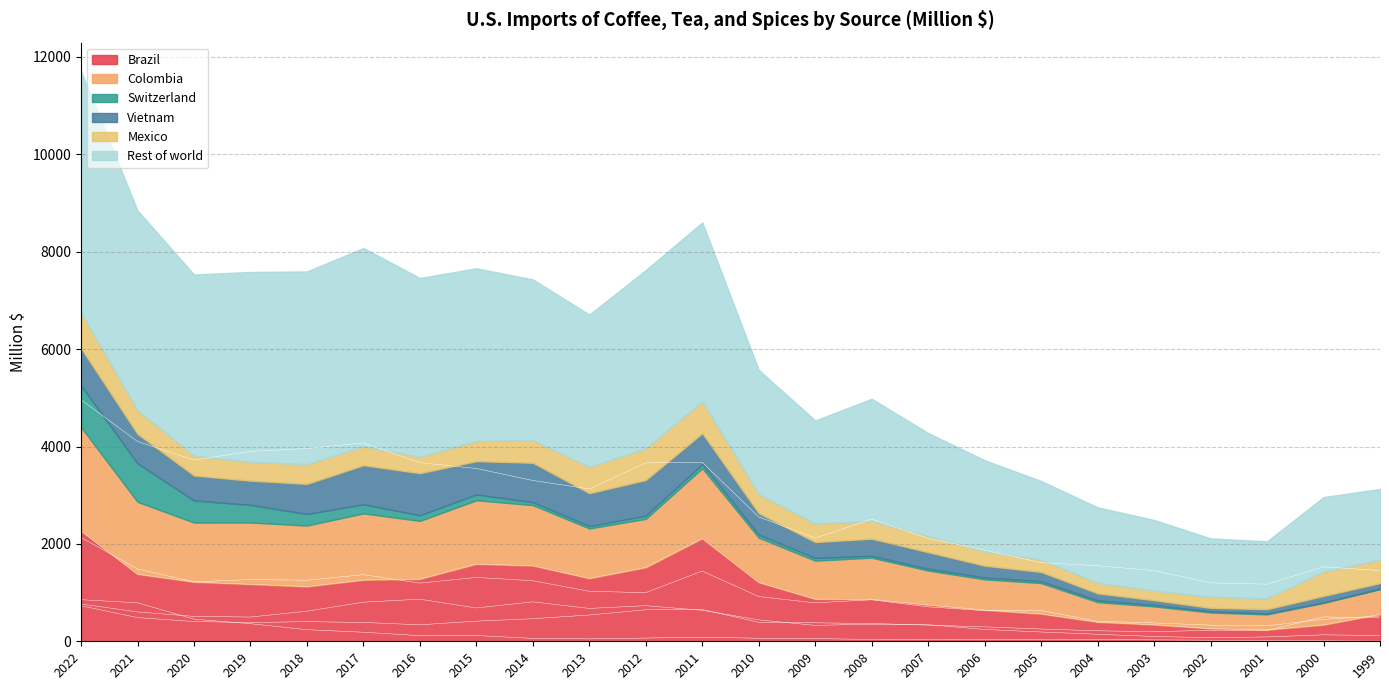

Rank the series by their maximum value, from lowest to highest.

Mexico, Switzerland, Vietnam, Colombia, Brazil, Rest of world